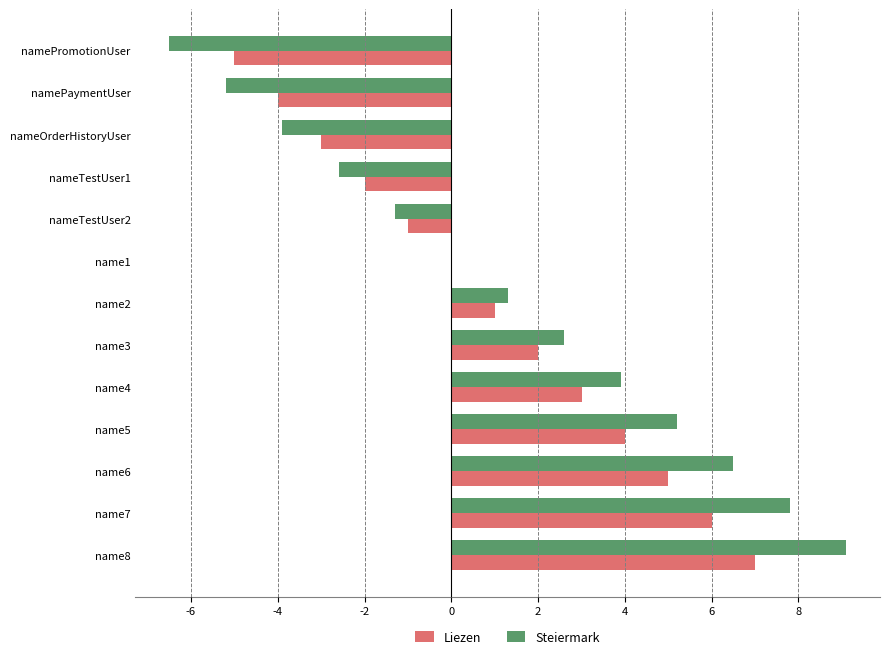

What is the greatest value displayed?

9.1